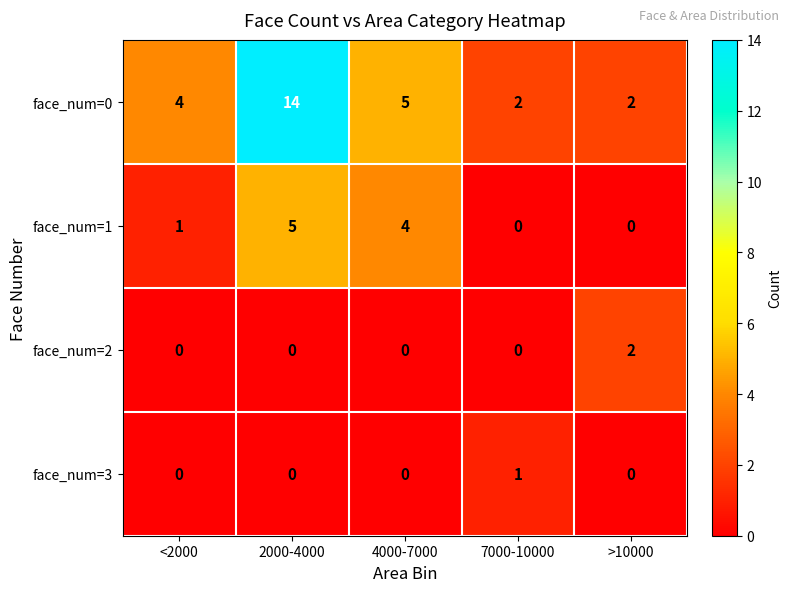

Reading left to right, list all the values displayed in this chart.

face_num=0: 4	14	5	2	2
face_num=1: 1	5	4	0	0
face_num=2: 0	0	0	0	2
face_num=3: 0	0	0	1	0